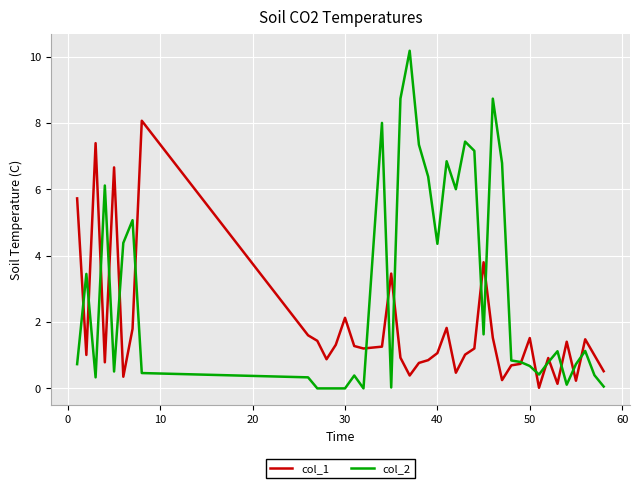

What are all the series names shown in the legend?

col_1, col_2